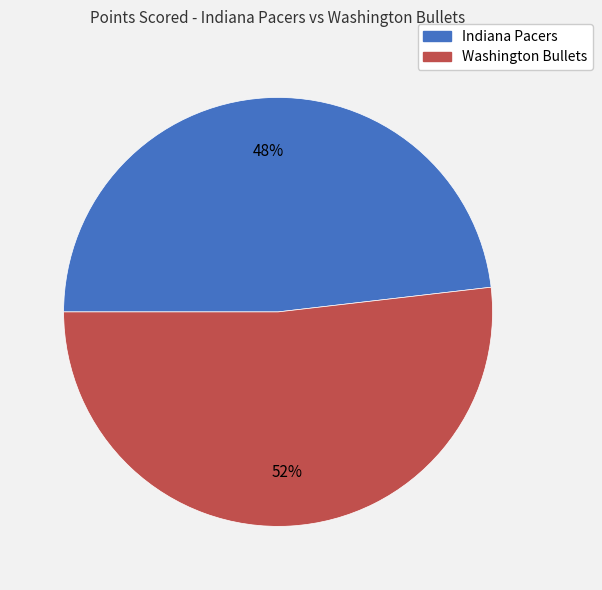

To the nearest percent, what portion does Indiana Pacers represent?

48%